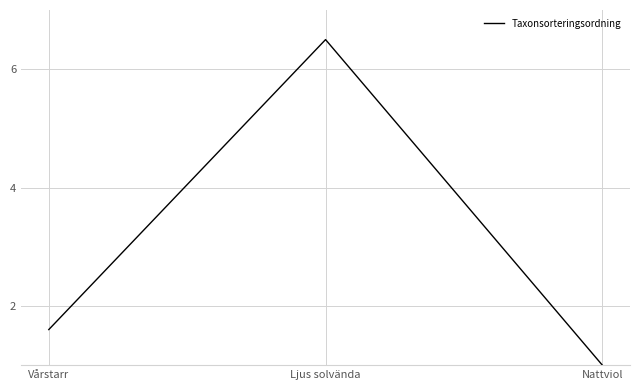

What position from the right is Nattviol?

1